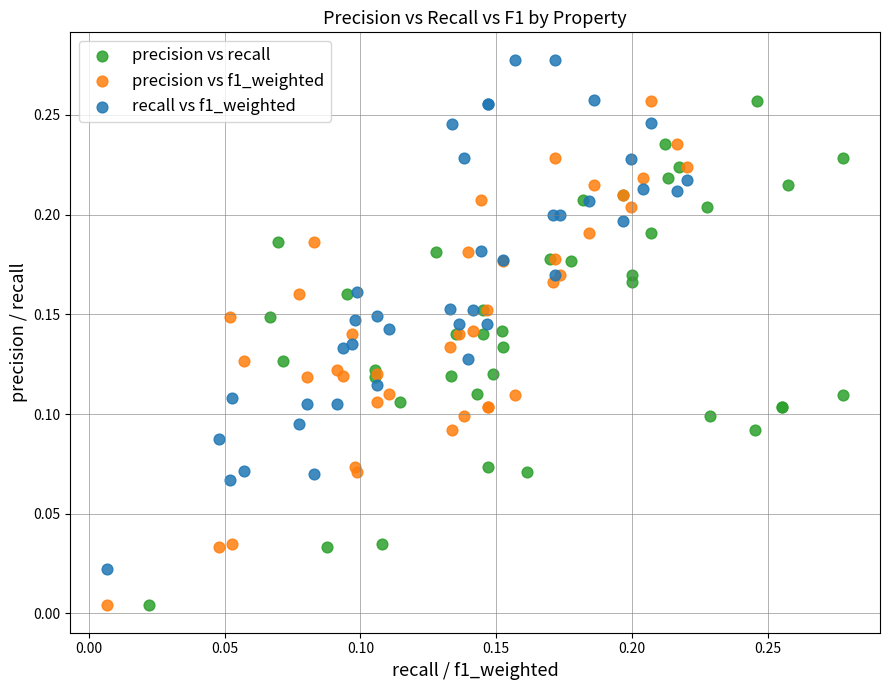

Which series reaches the maximum Y coordinate?

recall vs f1_weighted